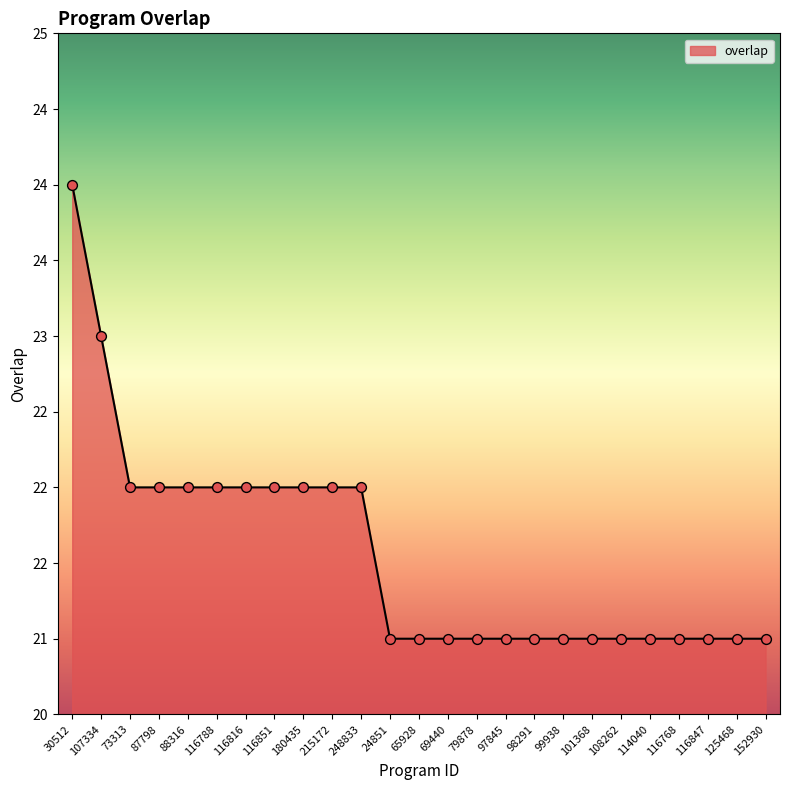

Is this an area chart (filled region under the line)?

Yes